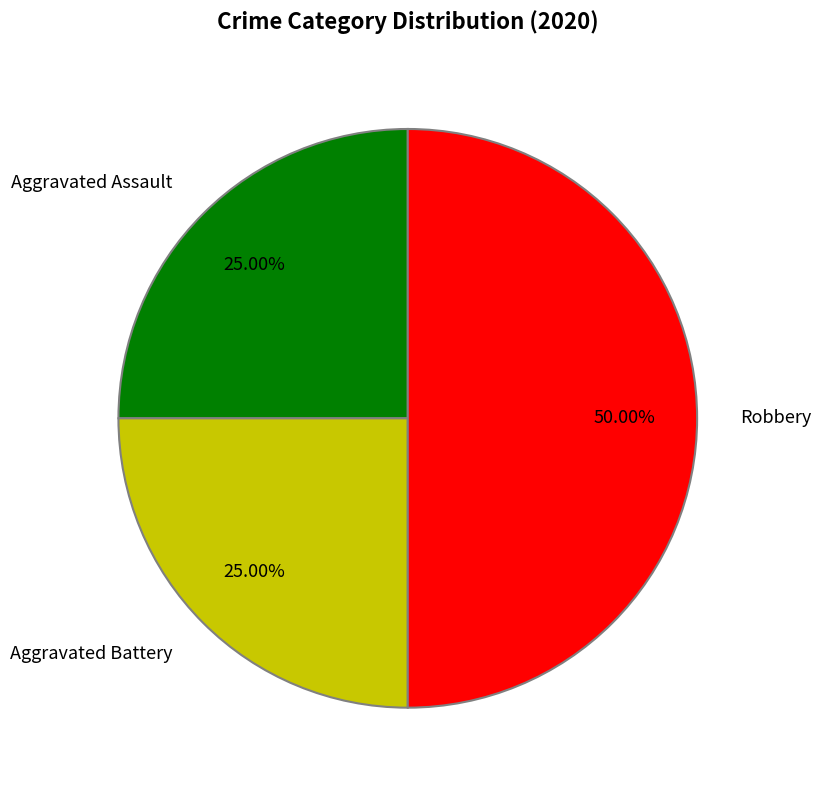

Combined, do Robbery and Aggravated Battery account for over 50%?

Yes